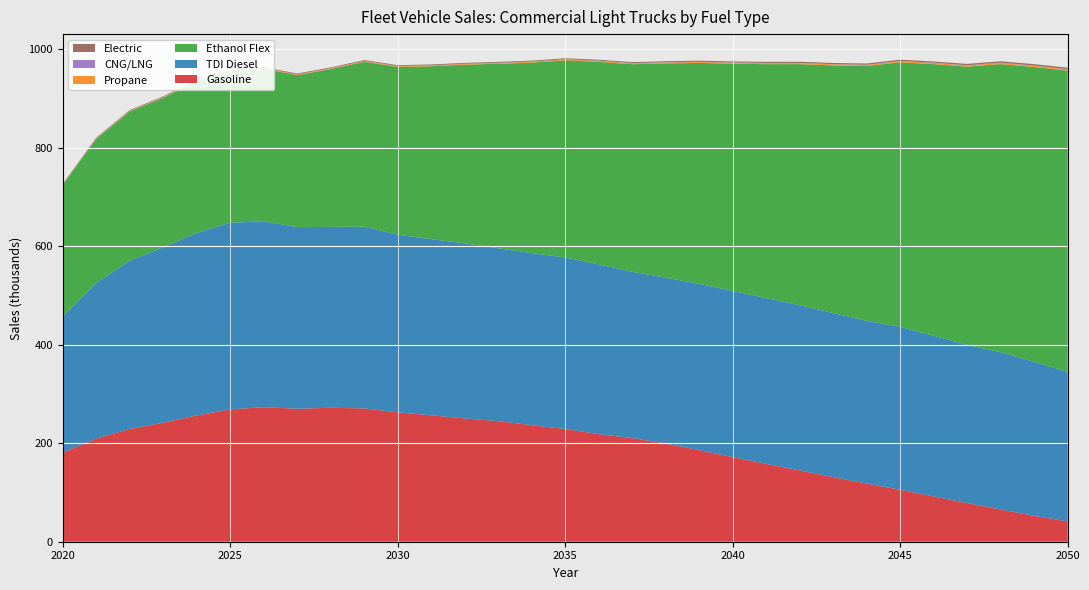

Reading left to right, what are all the values shown in this chart?

Gasoline: 2020=180.7	2021=209.3	2022=229.1	2023=241.7	2024=256.3	2025=268.6	2026=273.2	2027=270.0	2028=271.9	2029=270.7	2030=262.7	2031=256.6	2032=250.3	2033=244.8	2034=236.8	2035=228.8	2036=218.6	2037=210.3	2038=199.5	2039=186.0	2040=171.8	2041=158.0	2042=144.8	2043=131.3	2044=117.9	2045=105.5	2046=91.9	2047=78.4	2048=65.5	2049=52.5	2050=41.2
TDI Diesel: 2020=276.8	2021=316.2	2022=341.4	2023=356.2	2024=370.5	2025=378.9	2026=377.4	2027=368.8	2028=367.2	2029=369.0	2030=360.7	2031=357.6	2032=355.4	2033=351.0	2034=349.2	2035=348.3	2036=344.6	2037=337.6	2038=336.6	2039=337.5	2040=337.3	2041=336.6	2042=335.4	2043=332.9	2044=330.5	2045=330.6	2046=326.3	2047=321.2	2048=319.4	2049=312.7	2050=303.5
Ethanol Flex: 2020=266.9	2021=292.4	2022=303.1	2023=303.5	2024=307.9	2025=311.0	2026=309.5	2027=308.6	2028=320.5	2029=334.6	2030=340.6	2031=351.0	2032=362.8	2033=374.4	2034=386.7	2035=400.3	2036=411.1	2037=421.4	2038=434.9	2039=448.5	2040=461.4	2041=474.8	2042=489.3	2043=502.8	2044=517.3	2045=537.2	2046=551.3	2047=564.8	2048=584.8	2049=598.5	2050=611.6
Propane: 2020=0.8	2021=0.9	2022=1.0	2023=1.1	2024=1.2	2025=1.2	2026=1.3	2027=1.3	2028=1.4	2029=1.4	2030=1.5	2031=1.5	2032=1.6	2033=1.6	2034=1.7	2035=1.7	2036=1.8	2037=1.8	2038=1.9	2039=1.9	2040=2.0	2041=2.0	2042=2.1	2043=2.2	2044=2.2	2045=2.3	2046=2.4	2047=2.4	2048=2.5	2049=2.6	2050=2.6
CNG/LNG: 2020=0.6	2021=0.6	2022=0.6	2023=0.6	2024=0.6	2025=0.6	2026=0.6	2027=0.5	2028=0.5	2029=0.5	2030=0.5	2031=0.5	2032=0.5	2033=0.5	2034=0.5	2035=0.5	2036=0.5	2037=0.5	2038=0.5	2039=0.5	2040=0.5	2041=0.5	2042=0.5	2043=0.5	2044=0.5	2045=0.5	2046=0.5	2047=0.5	2048=0.5	2049=0.5	2050=0.5
Electric: 2020=0.9	2021=1.0	2022=1.1	2023=1.2	2024=1.3	2025=1.3	2026=1.4	2027=1.4	2028=1.5	2029=1.5	2030=1.6	2031=1.6	2032=1.7	2033=1.7	2034=1.8	2035=1.8	2036=1.9	2037=1.9	2038=2.0	2039=2.1	2040=2.1	2041=2.2	2042=2.3	2043=2.3	2044=2.4	2045=2.5	2046=2.5	2047=2.6	2048=2.7	2049=2.8	2050=2.8